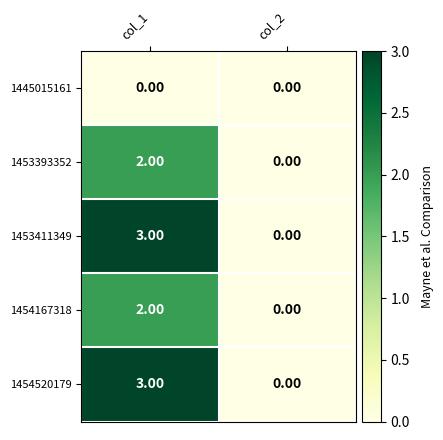

At which category is the sum across all series the highest?

col_1